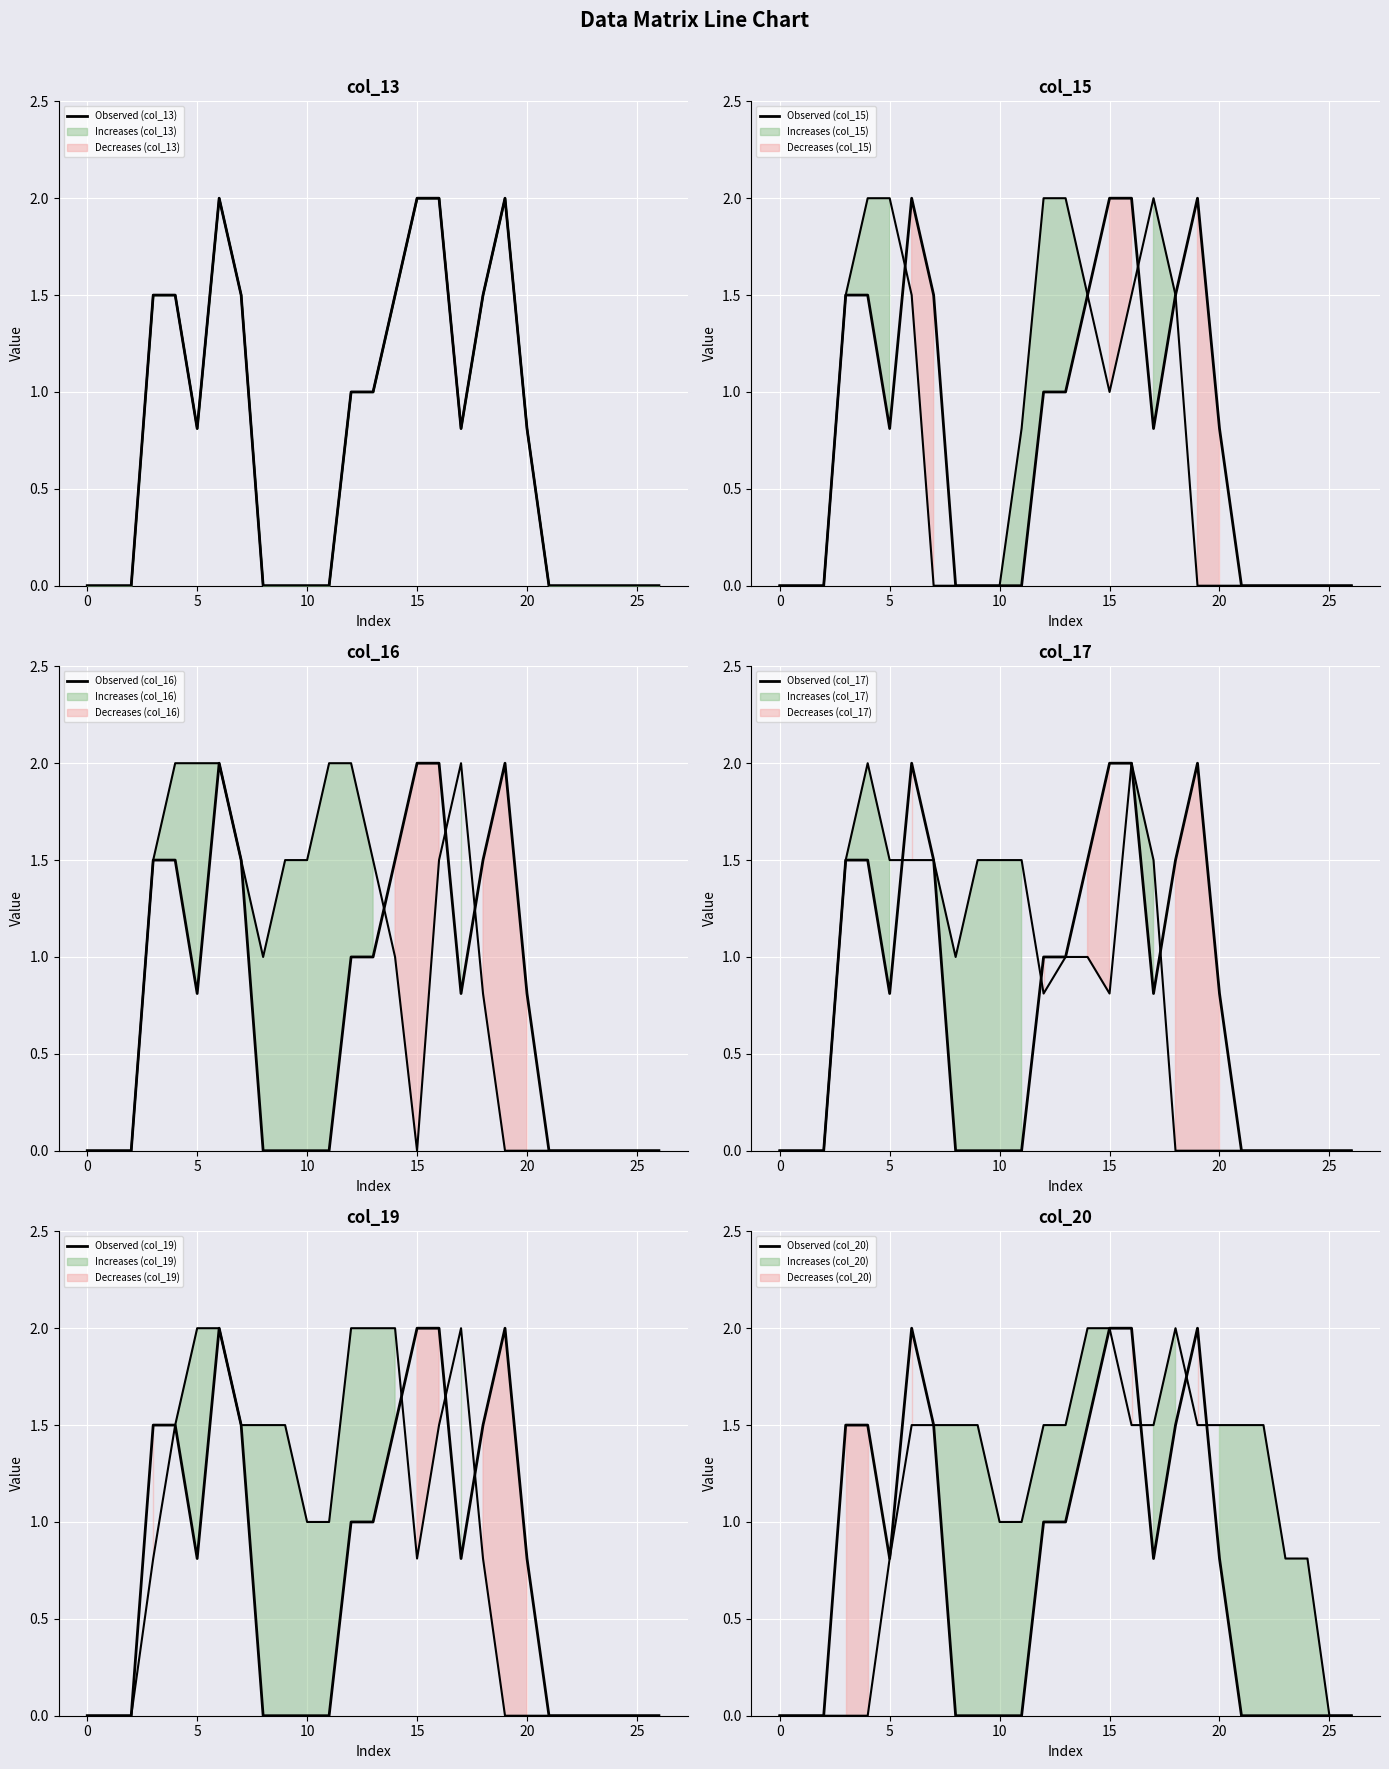

Rank the categories by col_16 value from lowest to highest.

0, 1, 2, 15, 19, 20, 21, 22, 23, 24, 25, 26, 18, 8, 14, 3, 7, 9, 10, 13, 16, 4, 5, 6, 11, 12, 17